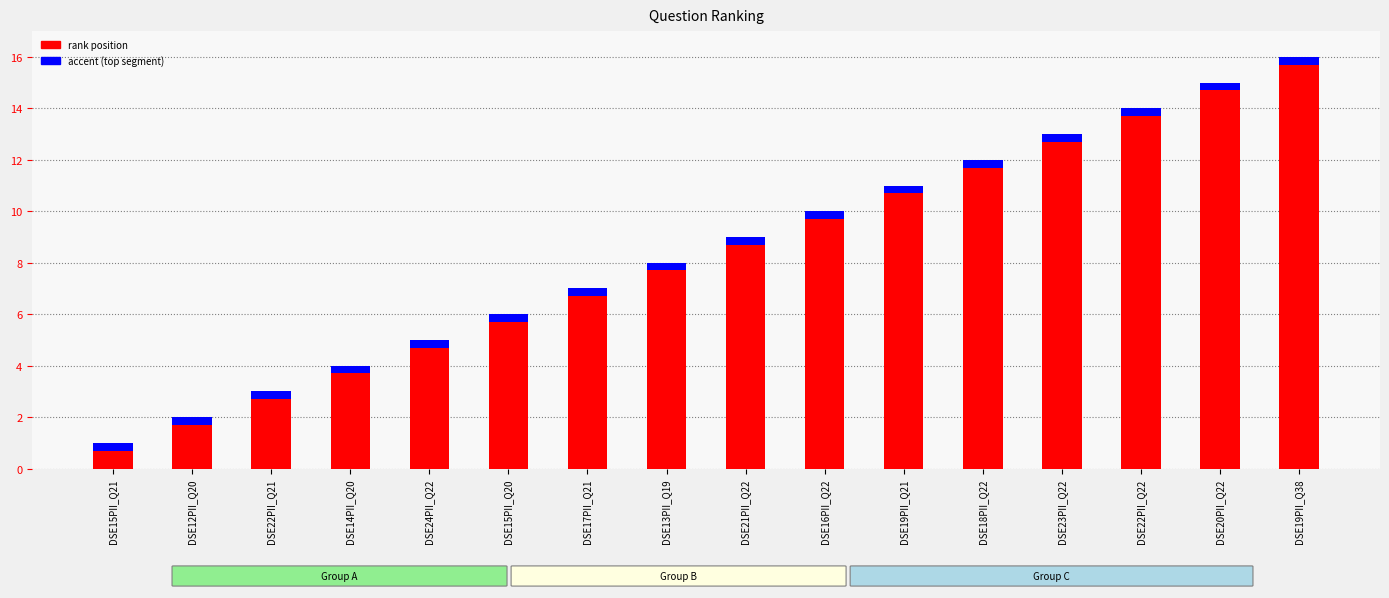

How many data points in rank position are less than 8?

8